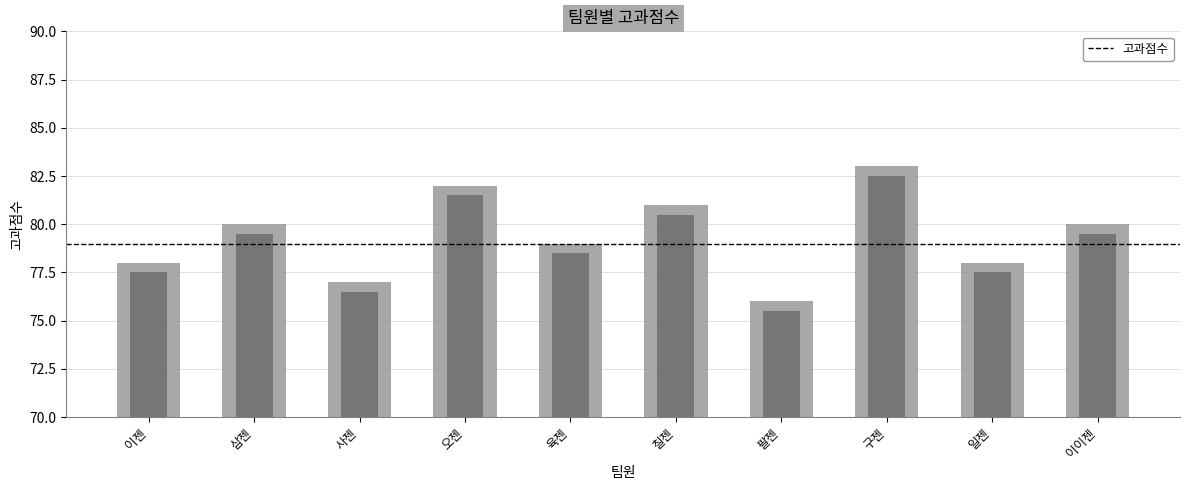

Which label corresponds to the largest value in the chart?

구젠